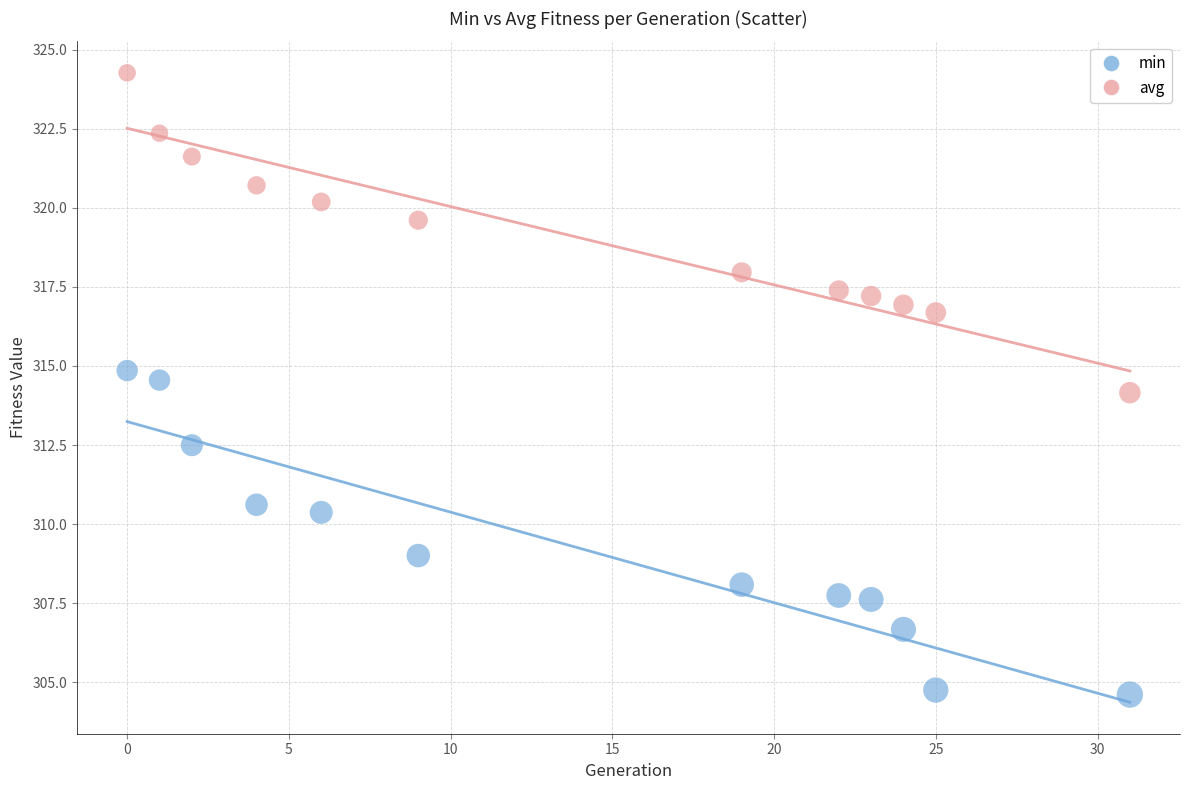

In the avg series, what Y value is closest to 319?

319.6